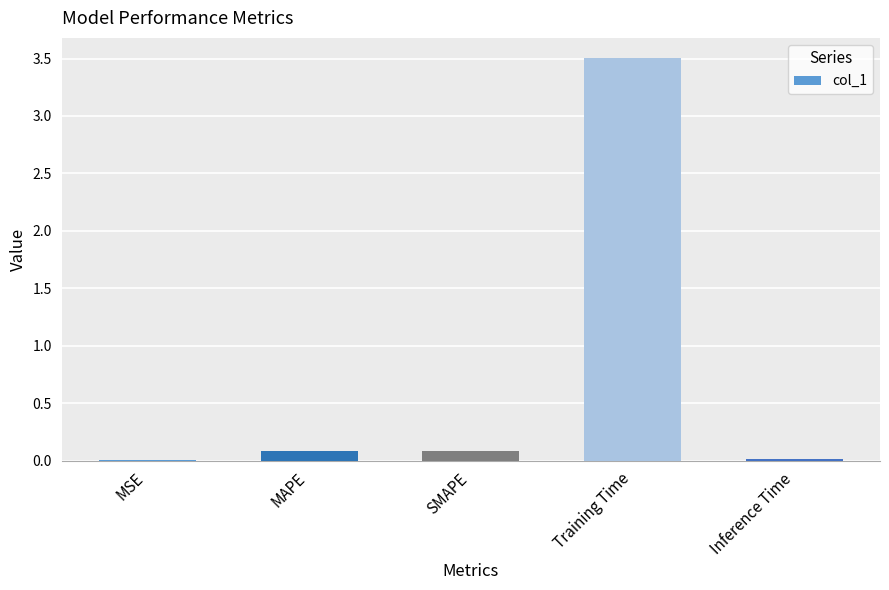

Which label corresponds to the largest value in the chart?

Training Time